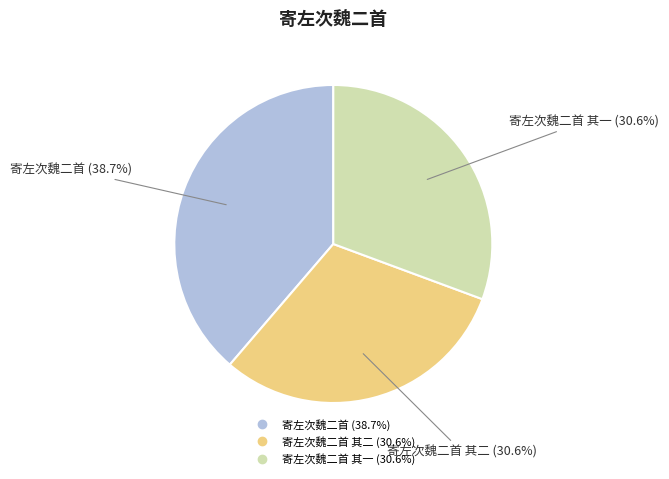

Is there any slice that represents more than half of the pie?

No